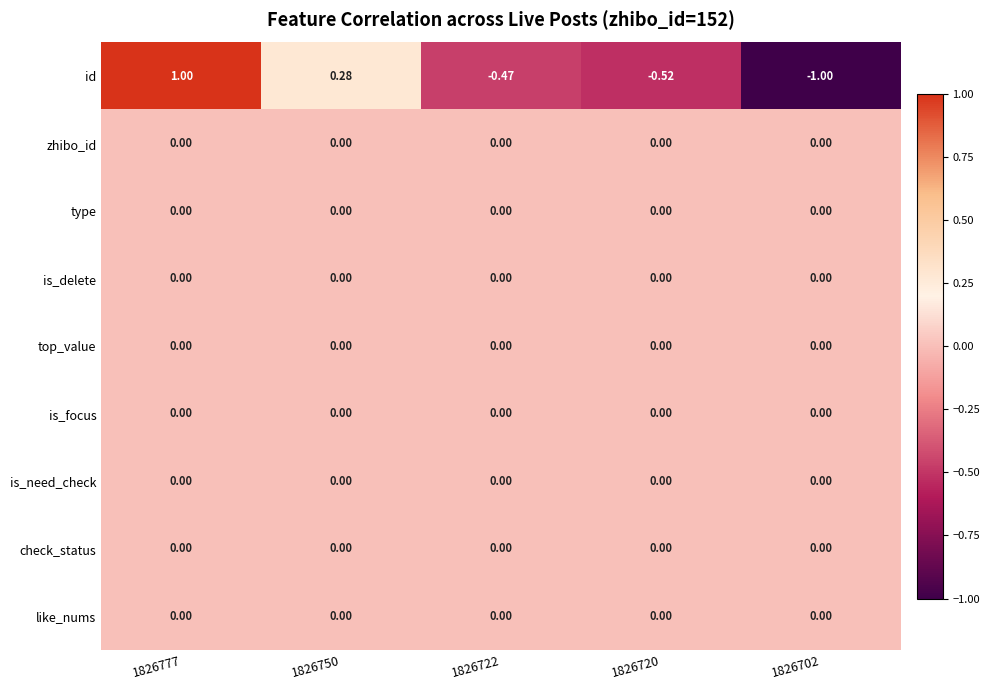

At which category does the chart reach its minimum across all series?

1826702